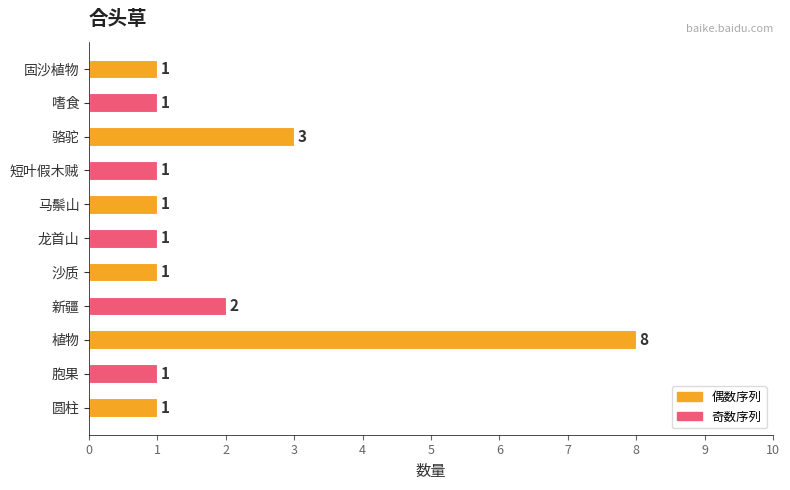

How many series are shown in this chart?

1